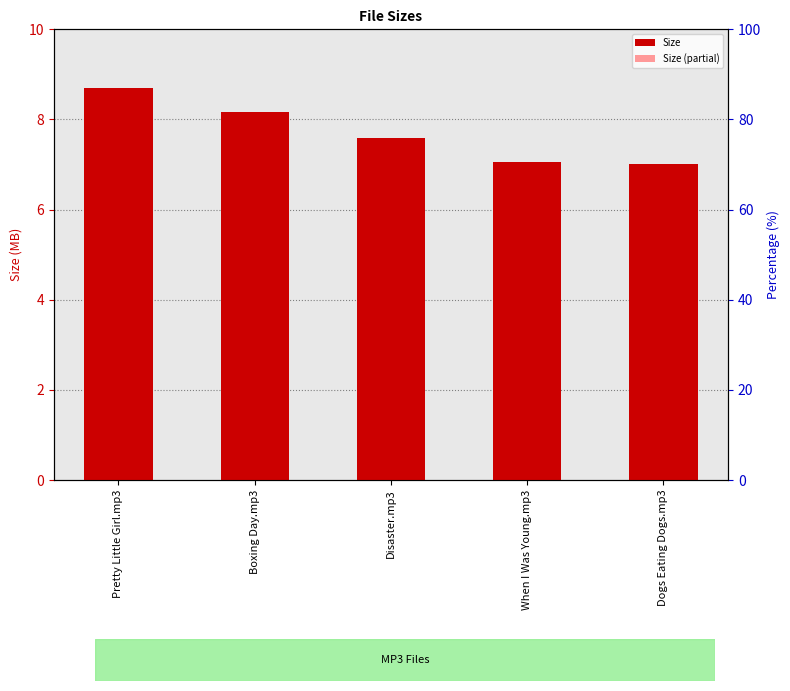

What position from the left is Pretty Little Girl.mp3?

1